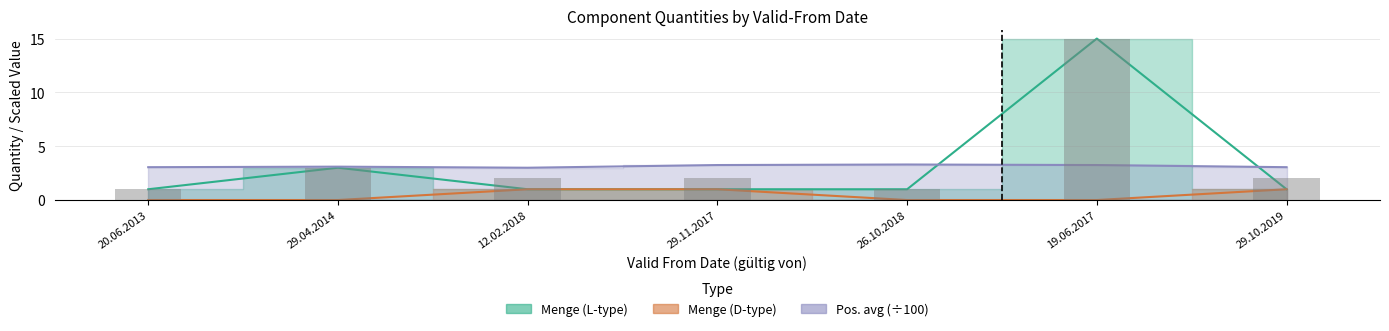

Is it true that Pos. avg (÷100) equals 5.2 at 29.10.2019?

False